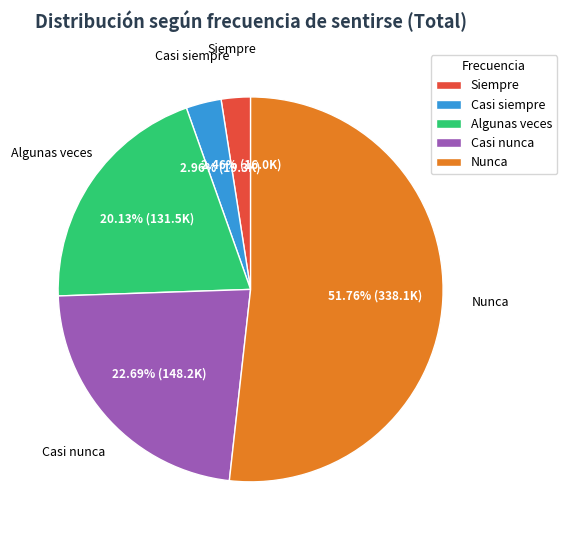

What is the ratio of the value at Nunca to the value at Algunas veces?

2.6